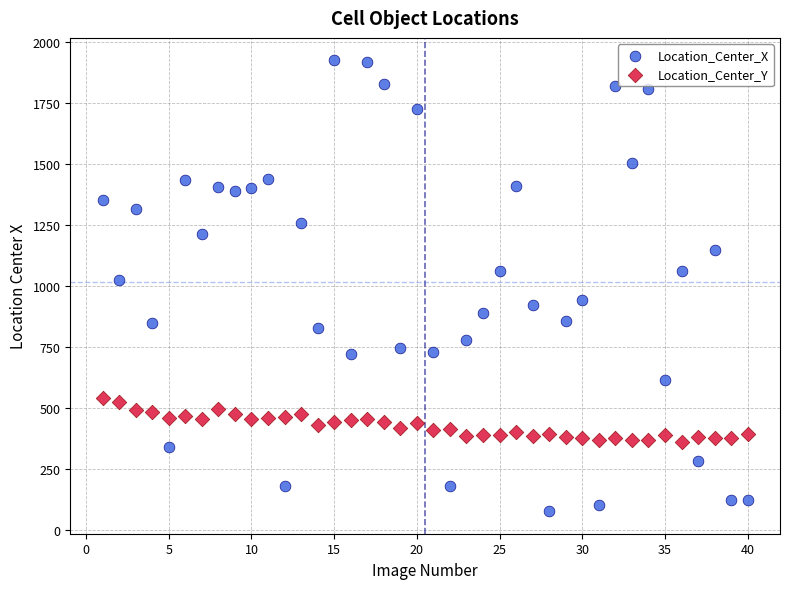

Which series has the largest Y range (max minus min)?

Location_Center_X